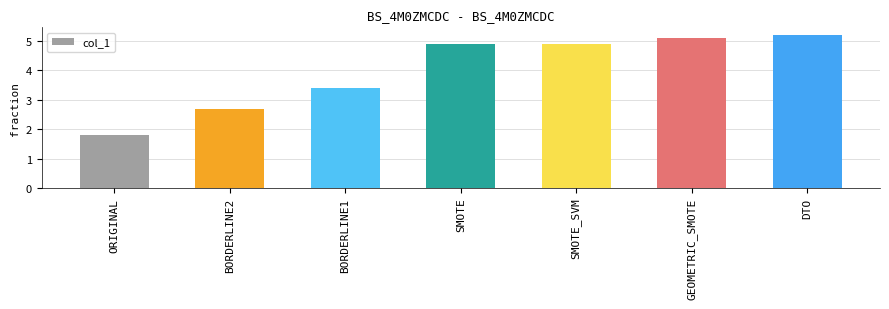

Is it true that the value at DTO is 1.5?

False